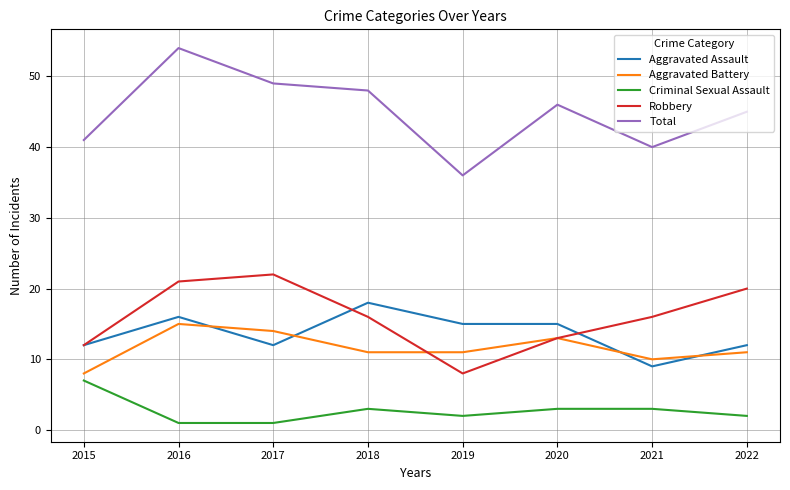

List the series in order of their peak value, lowest first.

Criminal Sexual Assault, Aggravated Battery, Aggravated Assault, Robbery, Total